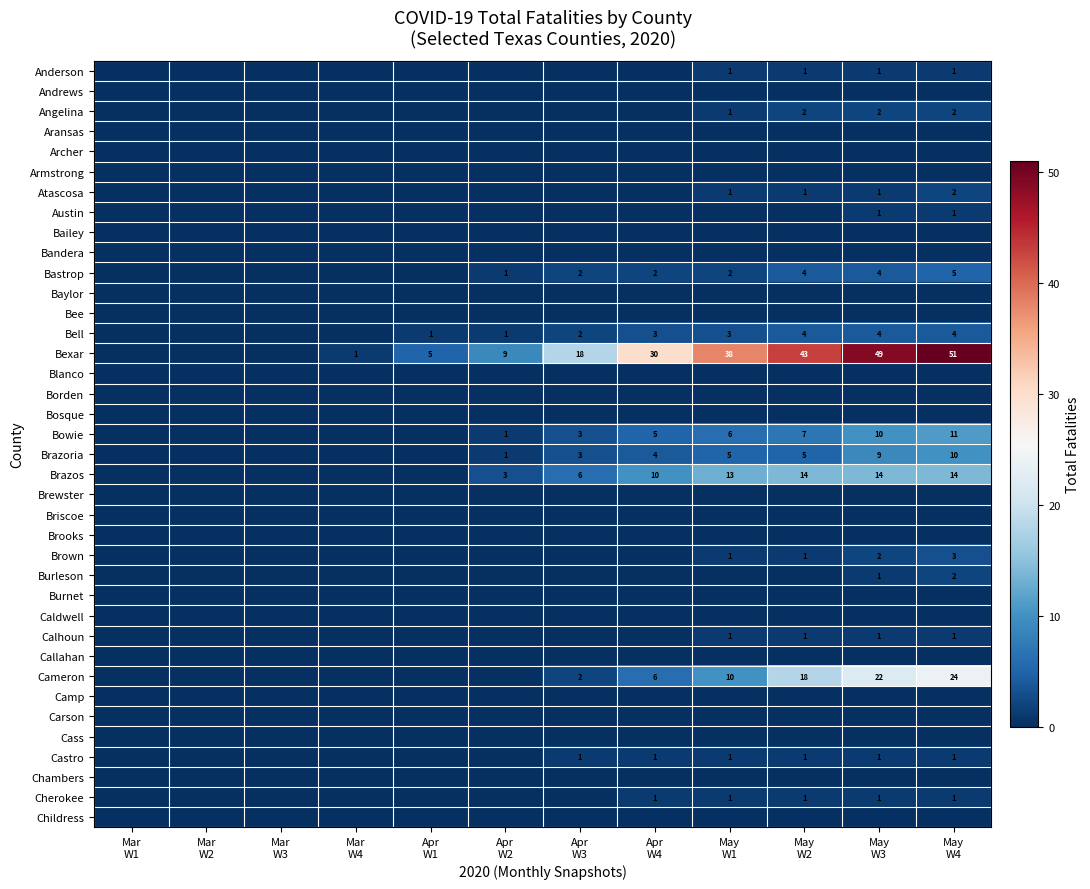

What is the difference between the highest and lowest values at Apr
W1?

5